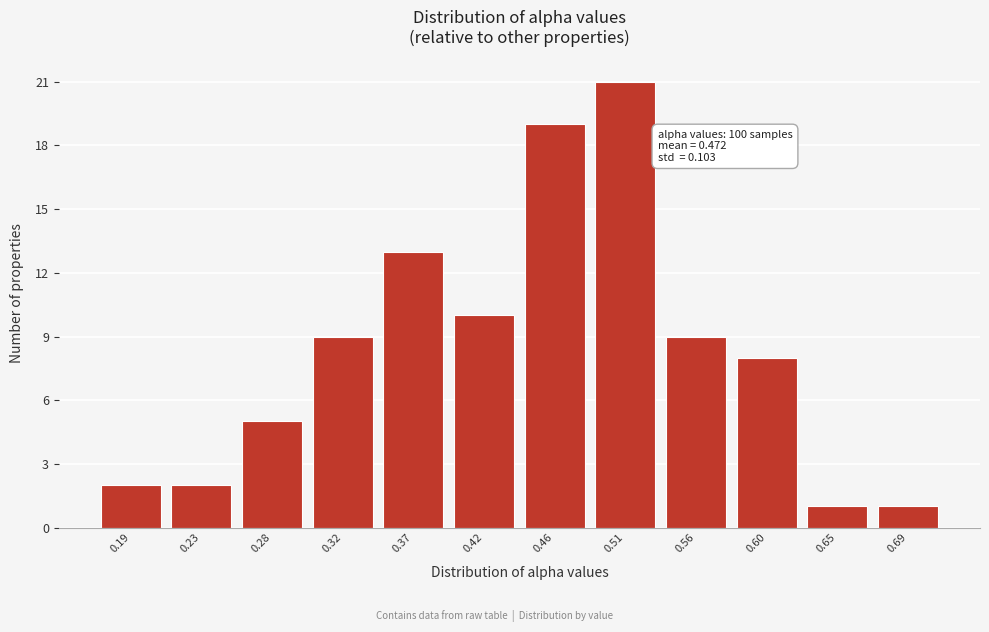

Reading left to right, extract all data points from this chart.

2	2	5	9	13	10	19	21	9	8	1	1